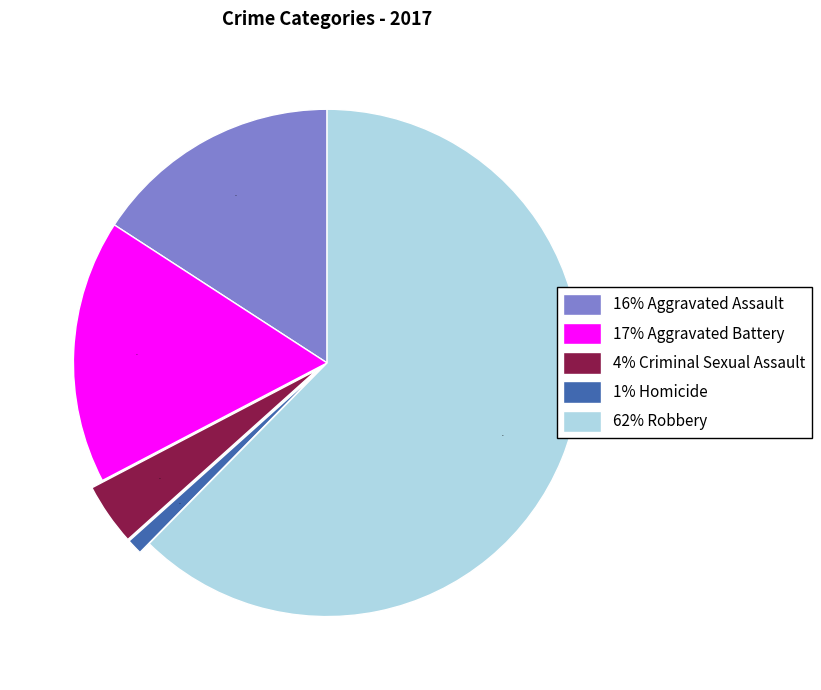

What is the ratio of the value at 17% Aggravated Battery to the value at 62% Robbery?

0.3